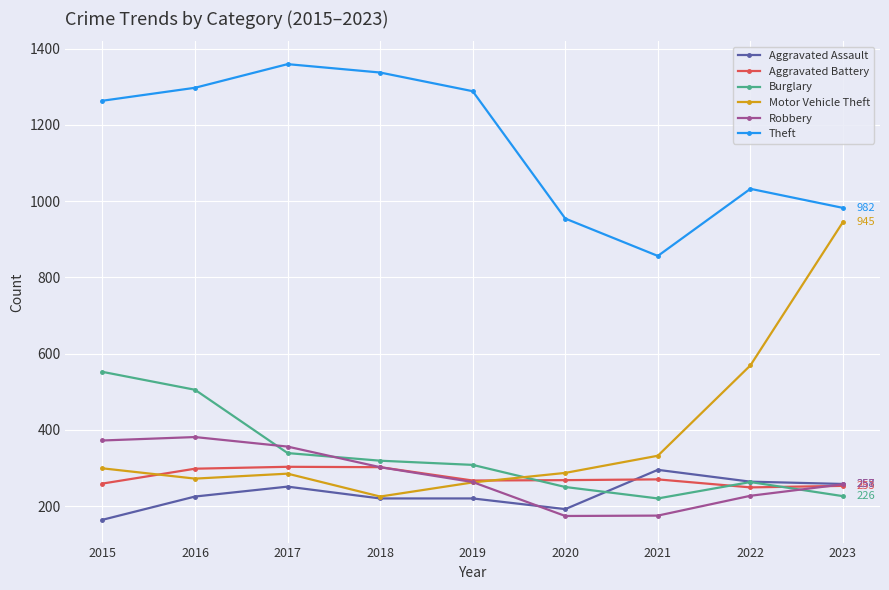

What are all the series names shown in the legend?

Aggravated Assault, Aggravated Battery, Burglary, Motor Vehicle Theft, Robbery, Theft